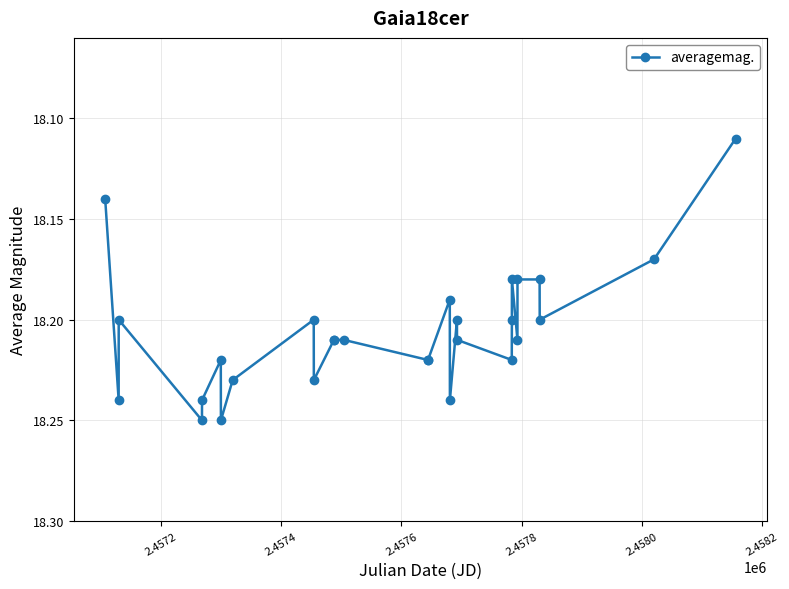

True or false: the data has more than 1 interior local peaks.

True